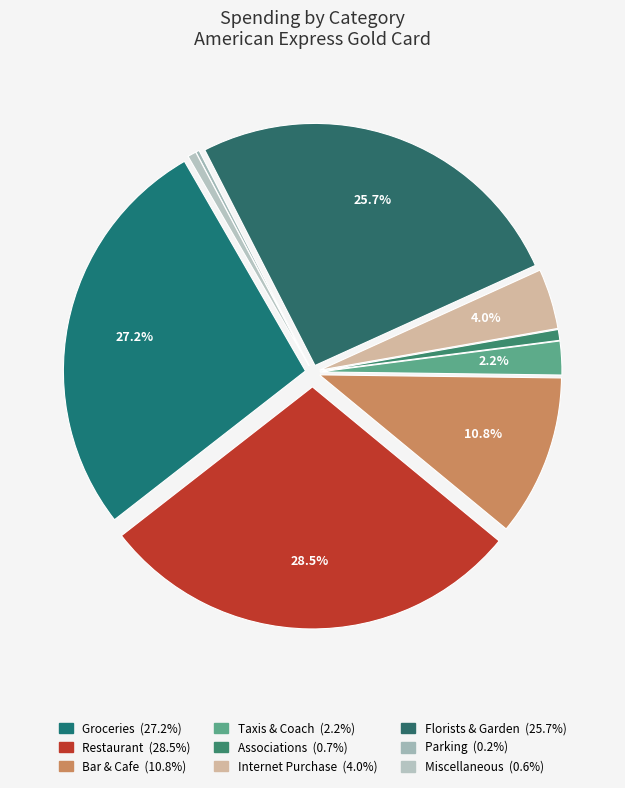

Which slice is the largest?

Restaurant-Restaurant